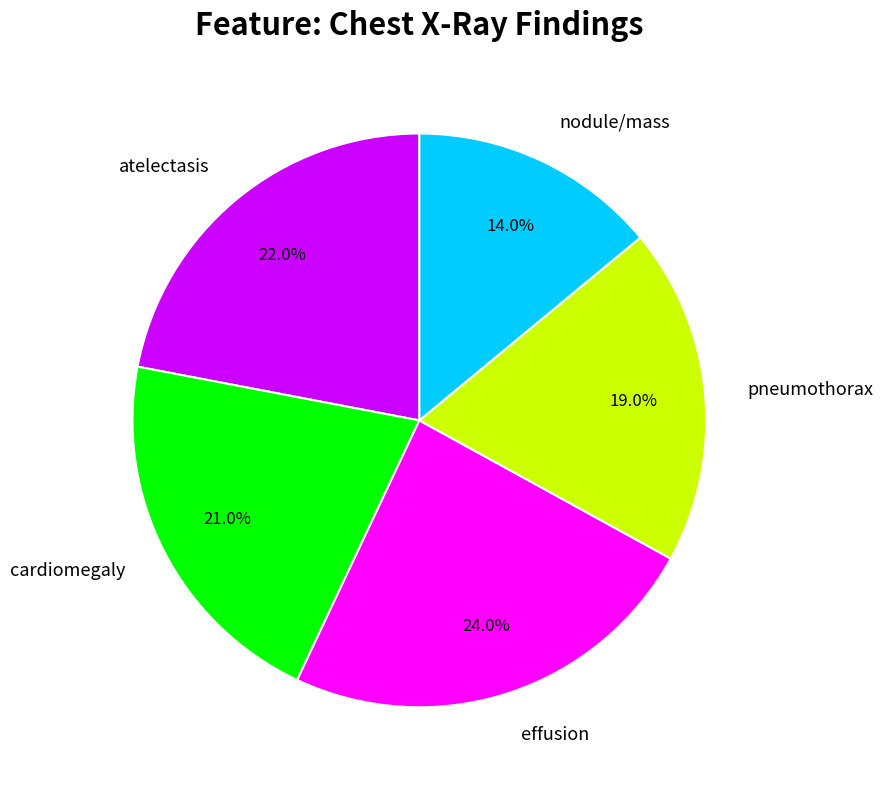

How much of the chart is everything except pneumothorax?

81.0%